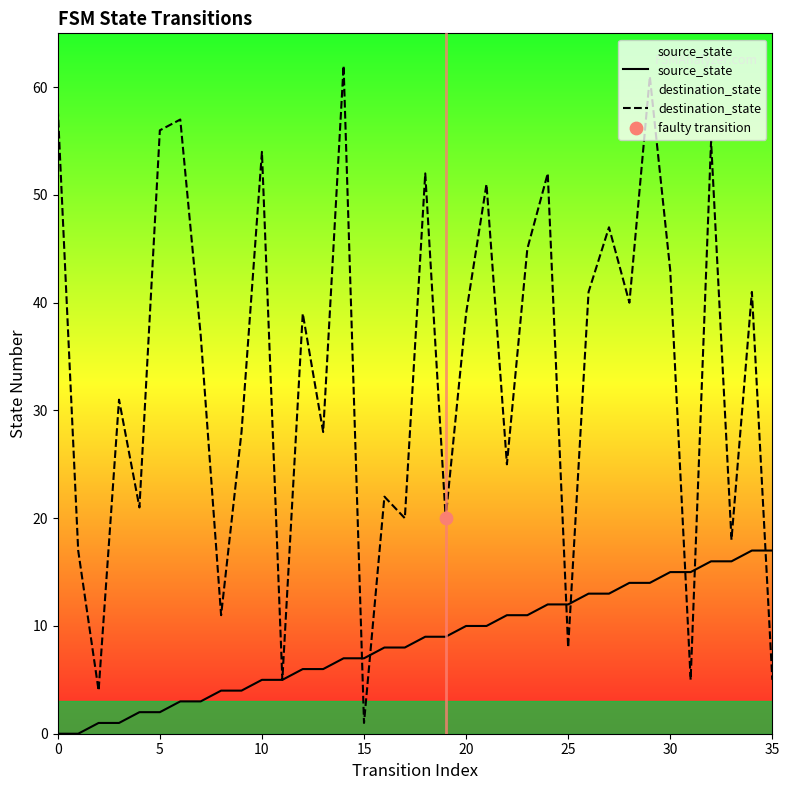

Which series has the largest total across all categories?

destination_state